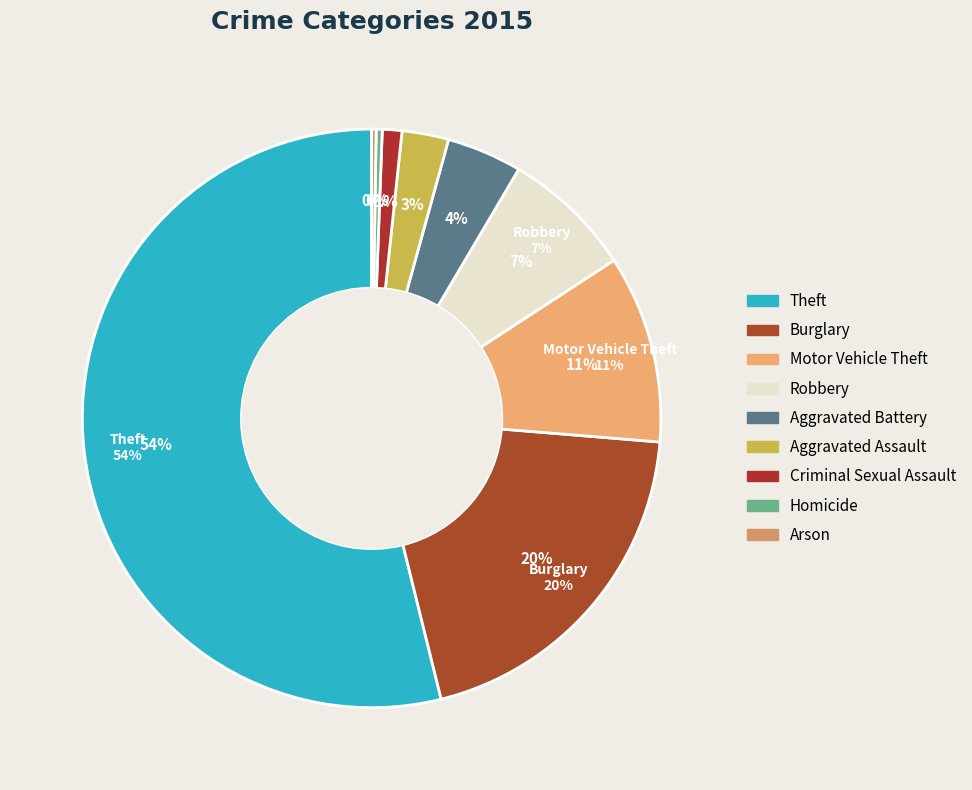

What percentage is the Criminal Sexual Assault slice, to the nearest percent?

1%